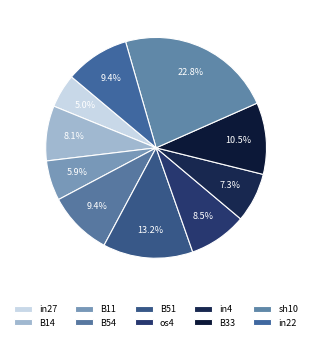

What is the smallest slice in the pie chart?

in27